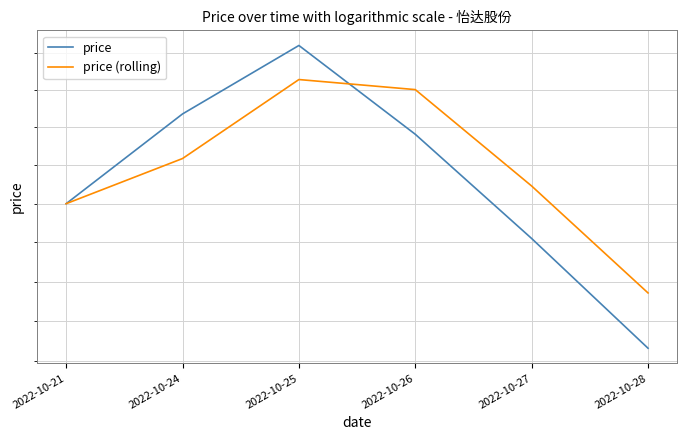

Where is the first local maximum for price (rolling)?

2022-10-25